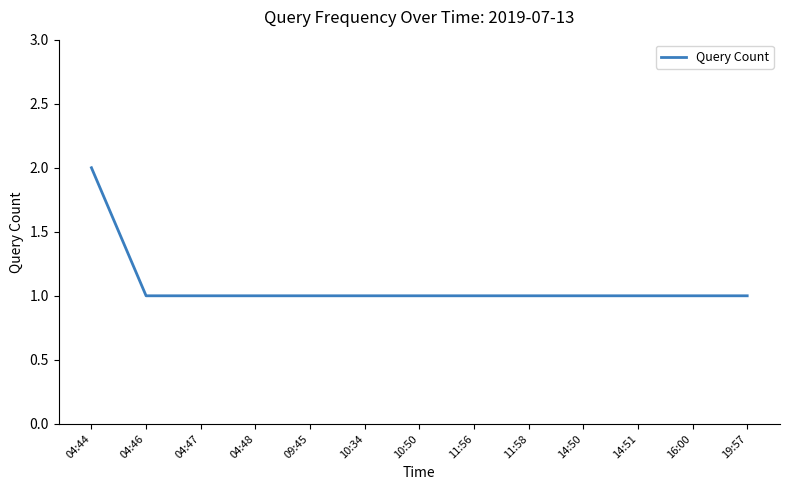

What is the ratio of the value at 19:57 to the value at 11:58?

1.0